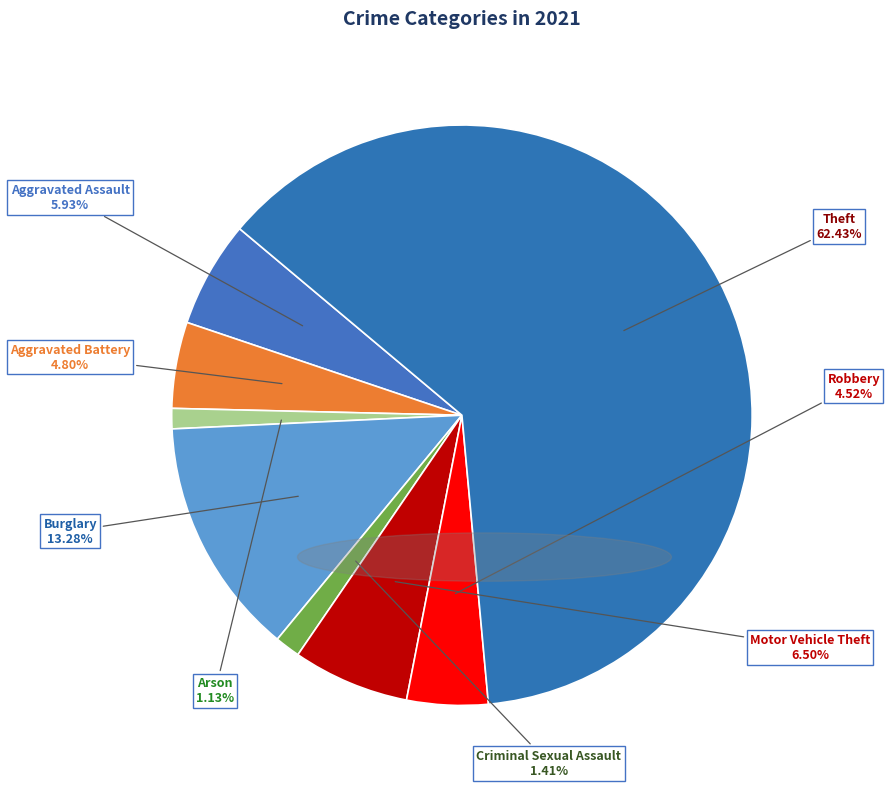

Between Arson and Motor Vehicle Theft, which is larger?

Motor Vehicle Theft